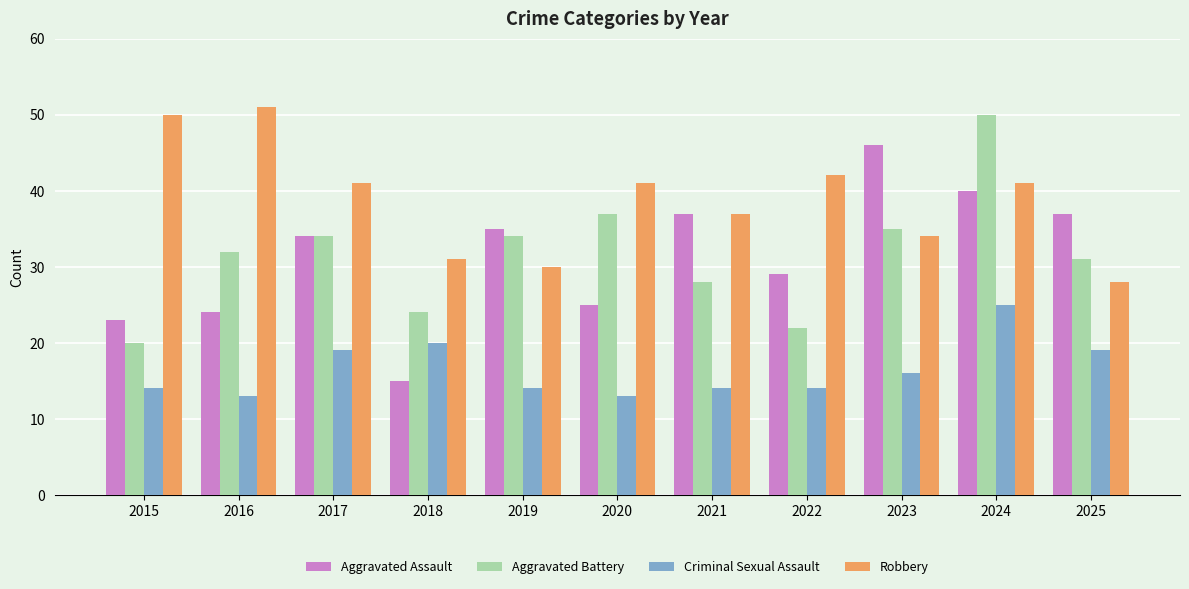

Which series has the largest total across all categories?

Robbery